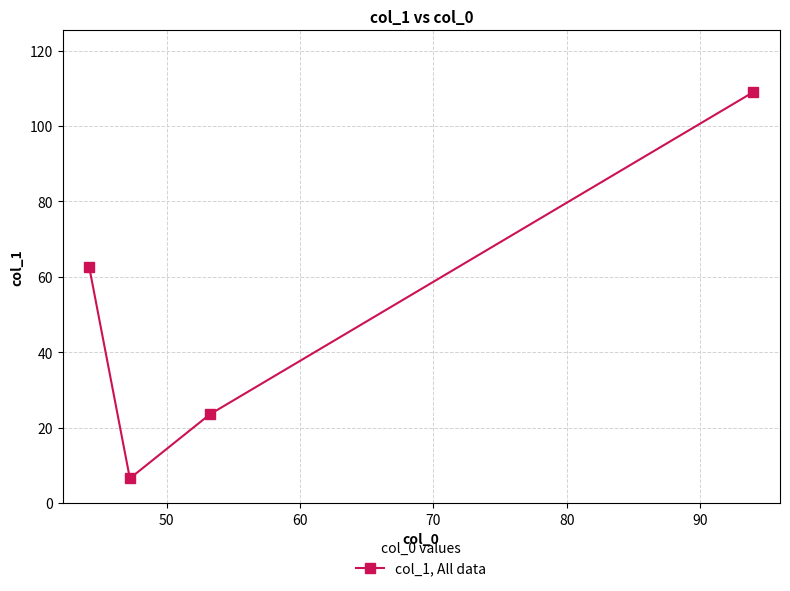

What is the difference between the maximum and minimum values?

102.5